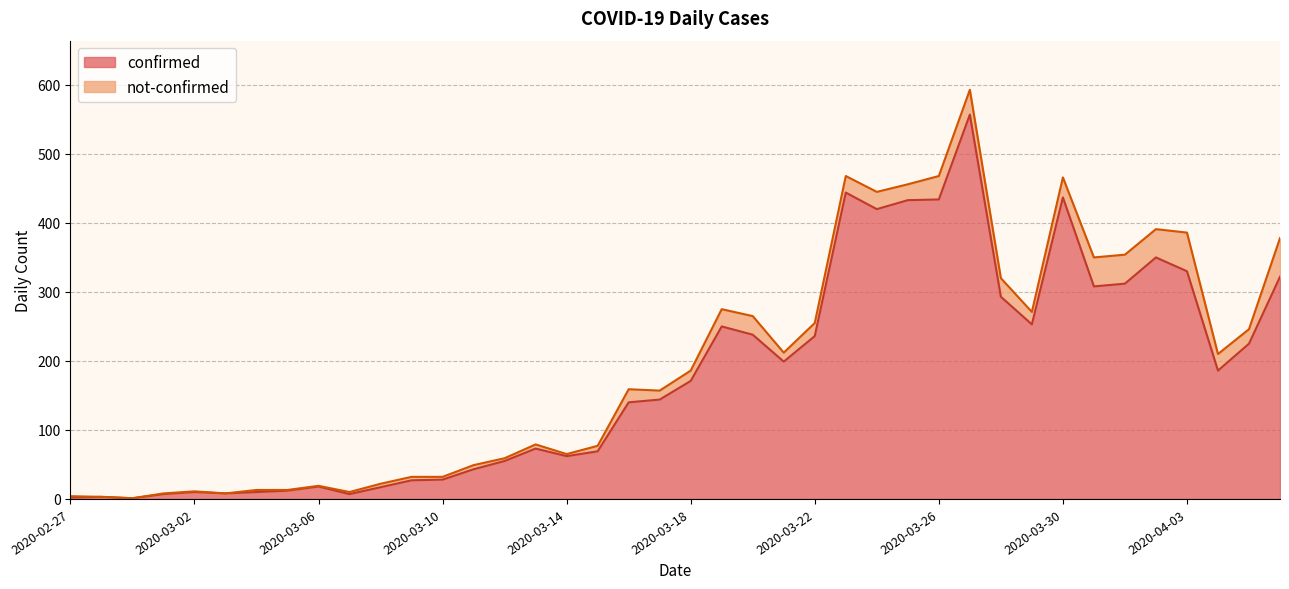

What value does the data have at 2020-03-02?

10